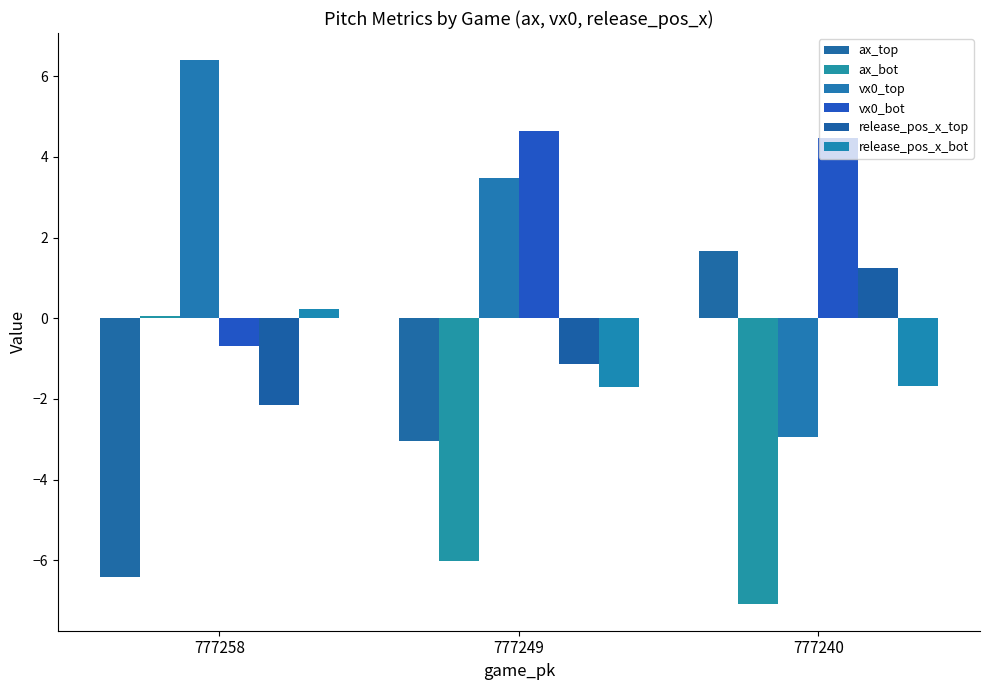

What is the value of the vx0_bot bar at the 1st from the left?

-0.7